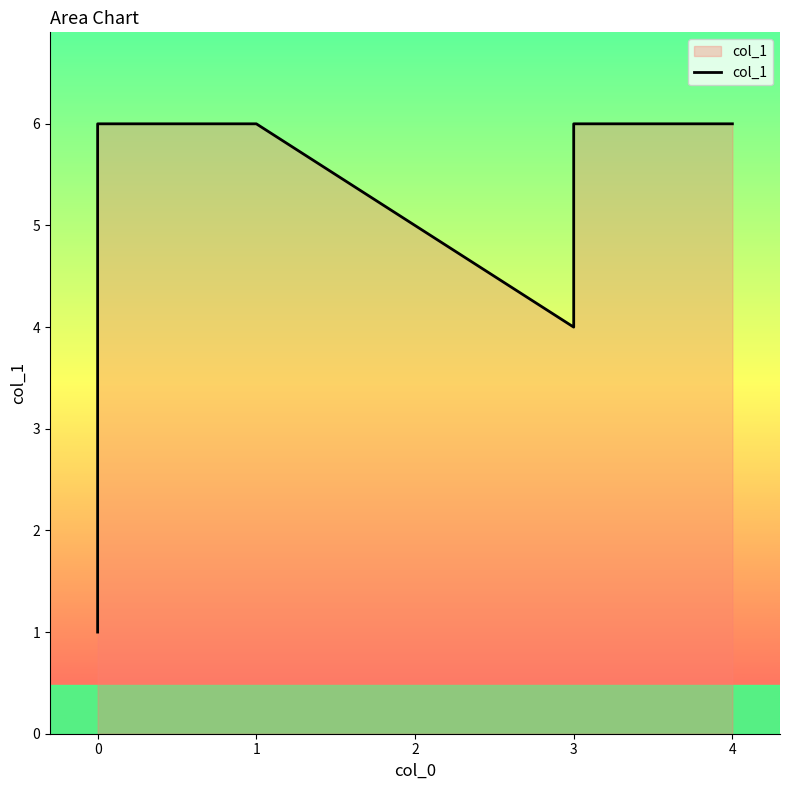

What is the average value?

5